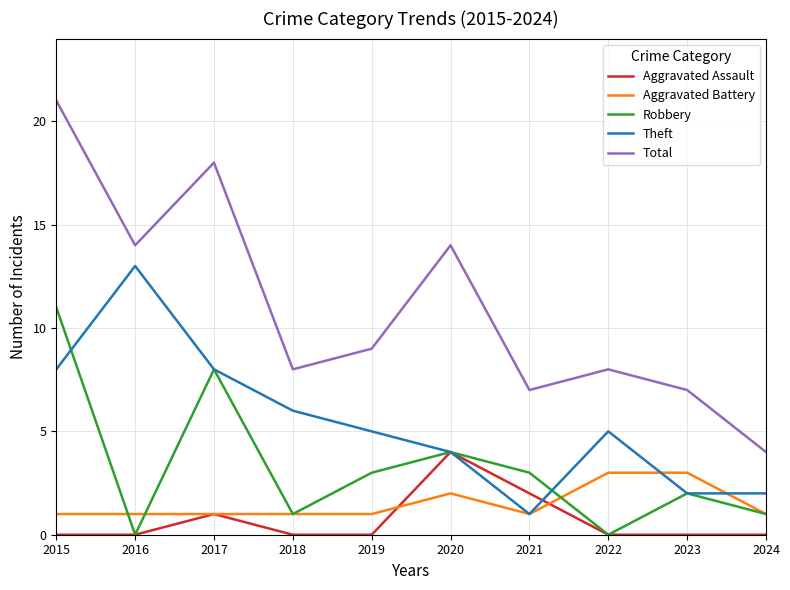

Between 2016 and 2024, which series saw the biggest shift?

Theft